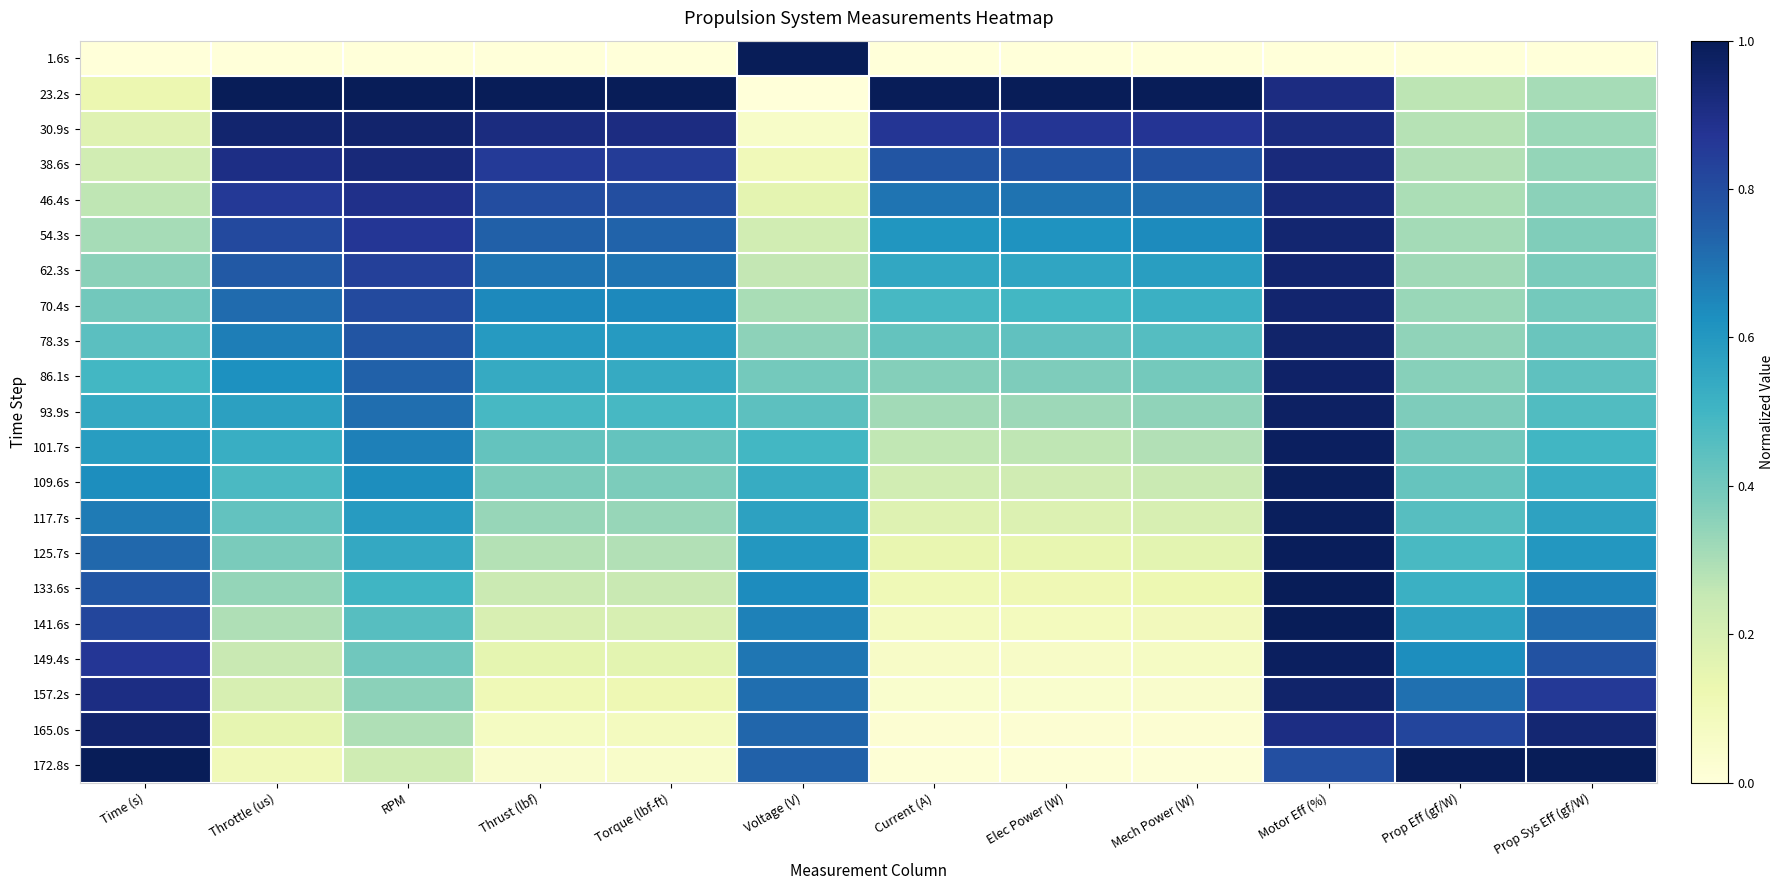

Reading left to right, what are all the values shown in this chart?

1.6s: Time (s)=0.0	Throttle (us)=0.0	RPM=0.0	Thrust (lbf)=0.0	Torque (lbf-ft)=0.0	Voltage (V)=1.0	Current (A)=0.0	Elec Power (W)=0.0	Mech Power (W)=0.0	Motor Eff (%)=0.0	Prop Eff (gf/W)=0.0	Prop Sys Eff (gf/W)=0.0
23.2s: Time (s)=0.1	Throttle (us)=1.0	RPM=1.0	Thrust (lbf)=1.0	Torque (lbf-ft)=1.0	Voltage (V)=0.0	Current (A)=1.0	Elec Power (W)=1.0	Mech Power (W)=1.0	Motor Eff (%)=0.9	Prop Eff (gf/W)=0.3	Prop Sys Eff (gf/W)=0.3
30.9s: Time (s)=0.2	Throttle (us)=1.0	RPM=1.0	Thrust (lbf)=0.9	Torque (lbf-ft)=0.9	Voltage (V)=0.1	Current (A)=0.9	Elec Power (W)=0.9	Mech Power (W)=0.9	Motor Eff (%)=0.9	Prop Eff (gf/W)=0.3	Prop Sys Eff (gf/W)=0.3
38.6s: Time (s)=0.2	Throttle (us)=0.9	RPM=0.9	Thrust (lbf)=0.9	Torque (lbf-ft)=0.9	Voltage (V)=0.1	Current (A)=0.8	Elec Power (W)=0.8	Mech Power (W)=0.8	Motor Eff (%)=0.9	Prop Eff (gf/W)=0.3	Prop Sys Eff (gf/W)=0.3
46.4s: Time (s)=0.3	Throttle (us)=0.9	RPM=0.9	Thrust (lbf)=0.8	Torque (lbf-ft)=0.8	Voltage (V)=0.2	Current (A)=0.7	Elec Power (W)=0.7	Mech Power (W)=0.7	Motor Eff (%)=0.9	Prop Eff (gf/W)=0.3	Prop Sys Eff (gf/W)=0.4
54.3s: Time (s)=0.3	Throttle (us)=0.8	RPM=0.9	Thrust (lbf)=0.7	Torque (lbf-ft)=0.7	Voltage (V)=0.2	Current (A)=0.6	Elec Power (W)=0.6	Mech Power (W)=0.6	Motor Eff (%)=0.9	Prop Eff (gf/W)=0.3	Prop Sys Eff (gf/W)=0.4
62.3s: Time (s)=0.4	Throttle (us)=0.8	RPM=0.8	Thrust (lbf)=0.7	Torque (lbf-ft)=0.7	Voltage (V)=0.3	Current (A)=0.6	Elec Power (W)=0.6	Mech Power (W)=0.6	Motor Eff (%)=1.0	Prop Eff (gf/W)=0.3	Prop Sys Eff (gf/W)=0.4
70.4s: Time (s)=0.4	Throttle (us)=0.7	RPM=0.8	Thrust (lbf)=0.6	Torque (lbf-ft)=0.6	Voltage (V)=0.3	Current (A)=0.5	Elec Power (W)=0.5	Mech Power (W)=0.5	Motor Eff (%)=1.0	Prop Eff (gf/W)=0.3	Prop Sys Eff (gf/W)=0.4
78.3s: Time (s)=0.4	Throttle (us)=0.7	RPM=0.8	Thrust (lbf)=0.6	Torque (lbf-ft)=0.6	Voltage (V)=0.3	Current (A)=0.4	Elec Power (W)=0.4	Mech Power (W)=0.5	Motor Eff (%)=1.0	Prop Eff (gf/W)=0.3	Prop Sys Eff (gf/W)=0.4
86.1s: Time (s)=0.5	Throttle (us)=0.6	RPM=0.7	Thrust (lbf)=0.5	Torque (lbf-ft)=0.5	Voltage (V)=0.4	Current (A)=0.4	Elec Power (W)=0.4	Mech Power (W)=0.4	Motor Eff (%)=1.0	Prop Eff (gf/W)=0.4	Prop Sys Eff (gf/W)=0.4
93.9s: Time (s)=0.5	Throttle (us)=0.6	RPM=0.7	Thrust (lbf)=0.5	Torque (lbf-ft)=0.5	Voltage (V)=0.4	Current (A)=0.3	Elec Power (W)=0.3	Mech Power (W)=0.3	Motor Eff (%)=1.0	Prop Eff (gf/W)=0.4	Prop Sys Eff (gf/W)=0.5
101.7s: Time (s)=0.6	Throttle (us)=0.5	RPM=0.7	Thrust (lbf)=0.4	Torque (lbf-ft)=0.4	Voltage (V)=0.5	Current (A)=0.3	Elec Power (W)=0.3	Mech Power (W)=0.3	Motor Eff (%)=1.0	Prop Eff (gf/W)=0.4	Prop Sys Eff (gf/W)=0.5
109.6s: Time (s)=0.6	Throttle (us)=0.5	RPM=0.6	Thrust (lbf)=0.4	Torque (lbf-ft)=0.4	Voltage (V)=0.5	Current (A)=0.2	Elec Power (W)=0.2	Mech Power (W)=0.2	Motor Eff (%)=1.0	Prop Eff (gf/W)=0.4	Prop Sys Eff (gf/W)=0.5
117.7s: Time (s)=0.7	Throttle (us)=0.4	RPM=0.6	Thrust (lbf)=0.3	Torque (lbf-ft)=0.3	Voltage (V)=0.6	Current (A)=0.2	Elec Power (W)=0.2	Mech Power (W)=0.2	Motor Eff (%)=1.0	Prop Eff (gf/W)=0.5	Prop Sys Eff (gf/W)=0.6
125.7s: Time (s)=0.7	Throttle (us)=0.4	RPM=0.5	Thrust (lbf)=0.3	Torque (lbf-ft)=0.3	Voltage (V)=0.6	Current (A)=0.1	Elec Power (W)=0.1	Mech Power (W)=0.2	Motor Eff (%)=1.0	Prop Eff (gf/W)=0.5	Prop Sys Eff (gf/W)=0.6
133.6s: Time (s)=0.8	Throttle (us)=0.3	RPM=0.5	Thrust (lbf)=0.2	Torque (lbf-ft)=0.2	Voltage (V)=0.6	Current (A)=0.1	Elec Power (W)=0.1	Mech Power (W)=0.1	Motor Eff (%)=1.0	Prop Eff (gf/W)=0.5	Prop Sys Eff (gf/W)=0.7
141.6s: Time (s)=0.8	Throttle (us)=0.3	RPM=0.5	Thrust (lbf)=0.2	Torque (lbf-ft)=0.2	Voltage (V)=0.7	Current (A)=0.1	Elec Power (W)=0.1	Mech Power (W)=0.1	Motor Eff (%)=1.0	Prop Eff (gf/W)=0.6	Prop Sys Eff (gf/W)=0.7
149.4s: Time (s)=0.9	Throttle (us)=0.2	RPM=0.4	Thrust (lbf)=0.2	Torque (lbf-ft)=0.2	Voltage (V)=0.7	Current (A)=0.1	Elec Power (W)=0.1	Mech Power (W)=0.1	Motor Eff (%)=1.0	Prop Eff (gf/W)=0.6	Prop Sys Eff (gf/W)=0.8
157.2s: Time (s)=0.9	Throttle (us)=0.2	RPM=0.4	Thrust (lbf)=0.1	Torque (lbf-ft)=0.1	Voltage (V)=0.7	Current (A)=0.0	Elec Power (W)=0.0	Mech Power (W)=0.0	Motor Eff (%)=1.0	Prop Eff (gf/W)=0.7	Prop Sys Eff (gf/W)=0.9
165.0s: Time (s)=1.0	Throttle (us)=0.1	RPM=0.3	Thrust (lbf)=0.1	Torque (lbf-ft)=0.1	Voltage (V)=0.7	Current (A)=0.0	Elec Power (W)=0.0	Mech Power (W)=0.0	Motor Eff (%)=0.9	Prop Eff (gf/W)=0.8	Prop Sys Eff (gf/W)=0.9
172.8s: Time (s)=1.0	Throttle (us)=0.1	RPM=0.2	Thrust (lbf)=0.0	Torque (lbf-ft)=0.0	Voltage (V)=0.7	Current (A)=0.0	Elec Power (W)=0.0	Mech Power (W)=0.0	Motor Eff (%)=0.8	Prop Eff (gf/W)=1.0	Prop Sys Eff (gf/W)=1.0